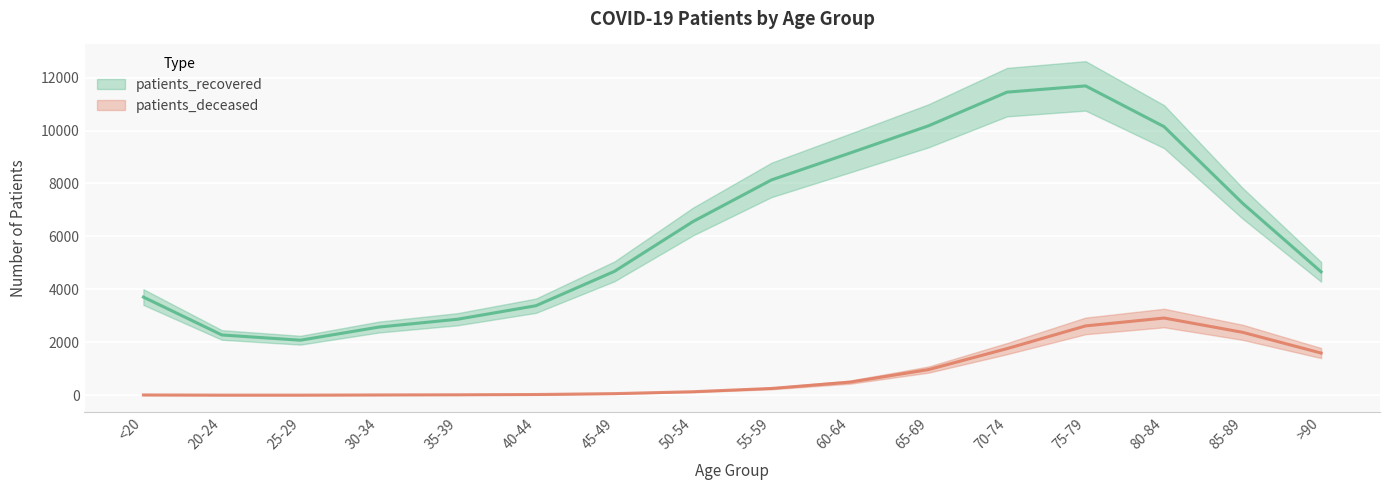

Where is the first local minimum for patients_recovered?

25-29